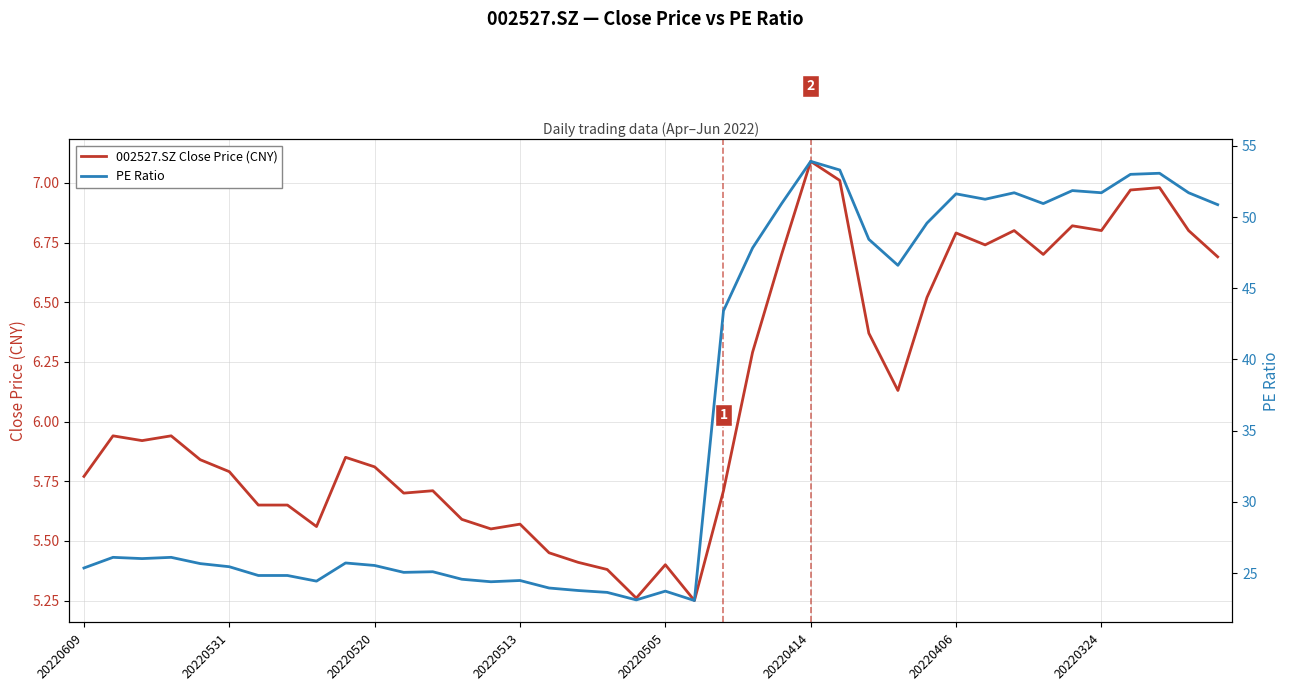

What is the highest value of the 002527.SZ Close Price (CNY) series?

7.1